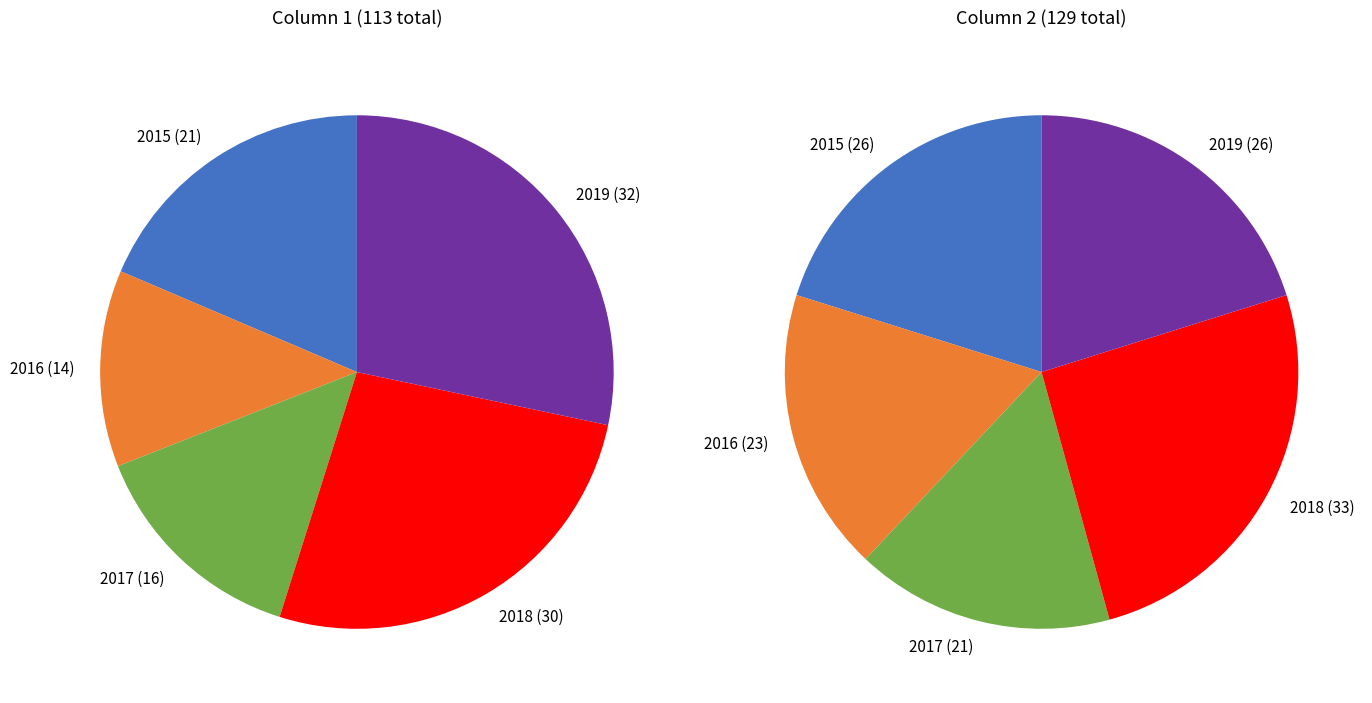

Combined, what portion of the pie is 2018 and 2016?

38.9%